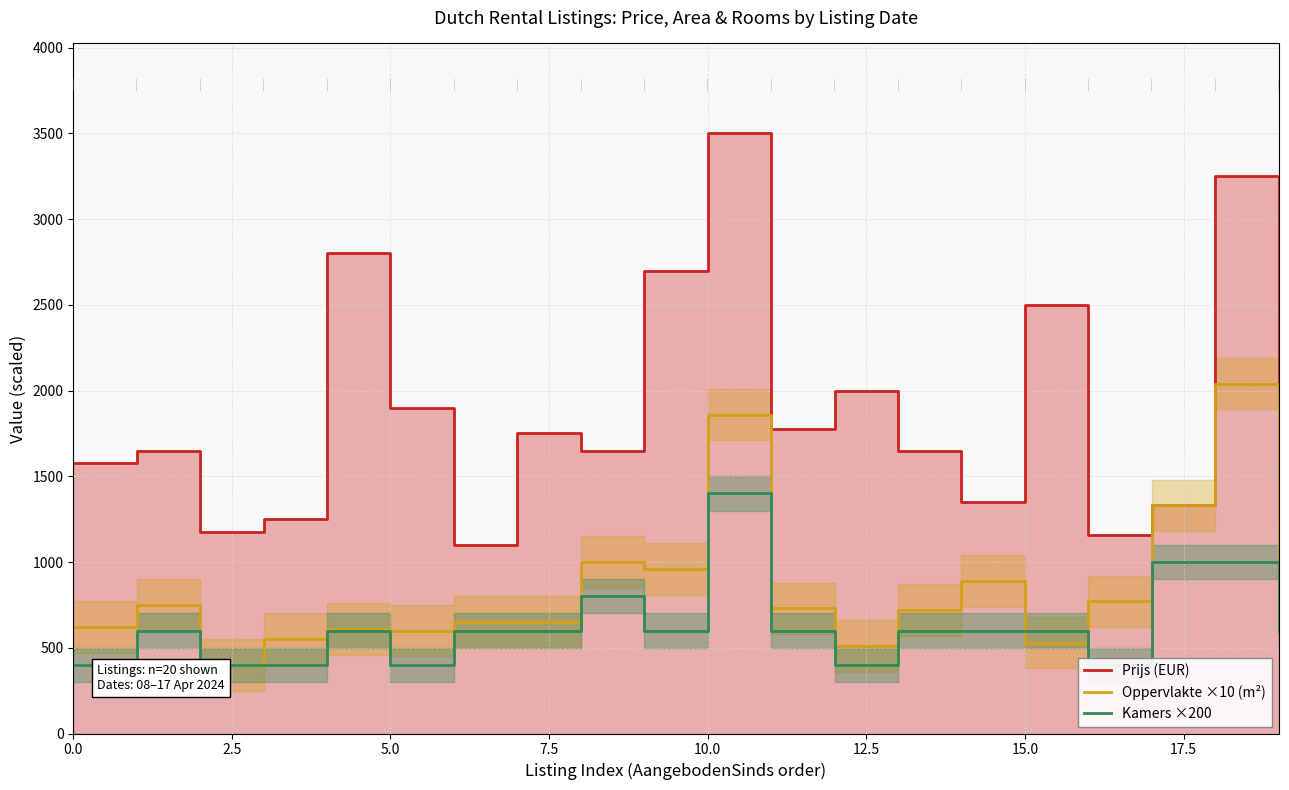

True or false: Prijs (EUR) has a value of 2964 at 17.5.

False